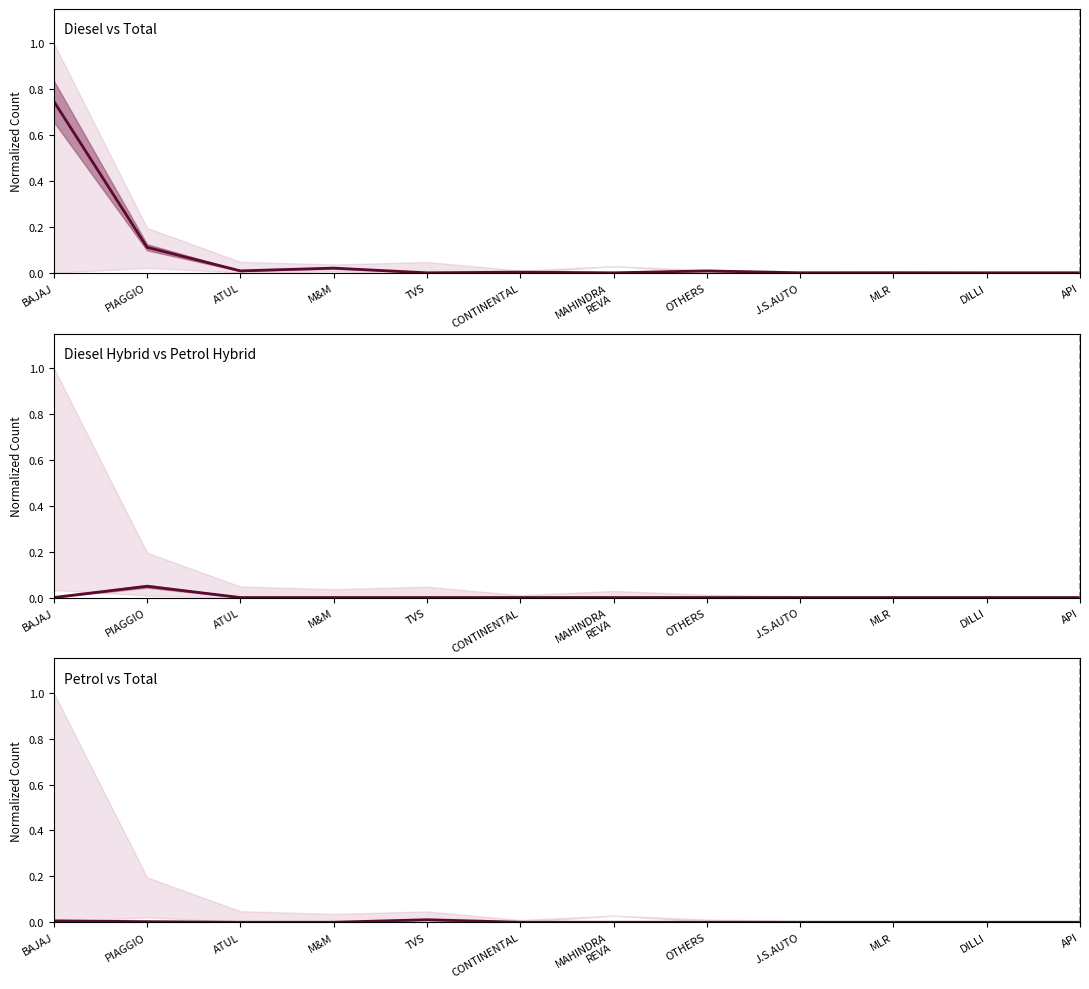

Where is DIESEL/HYBRID nearest to the value 0?

ATUL